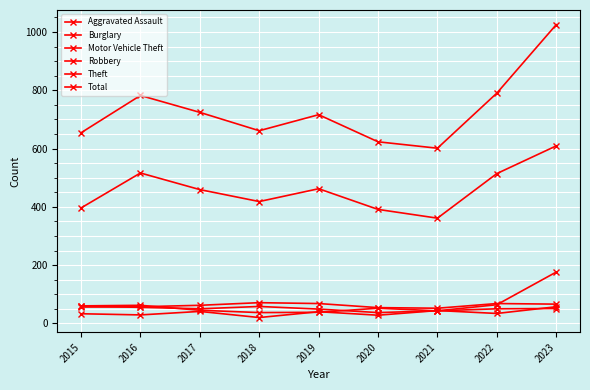

Which series has the widest spread of values?

Total